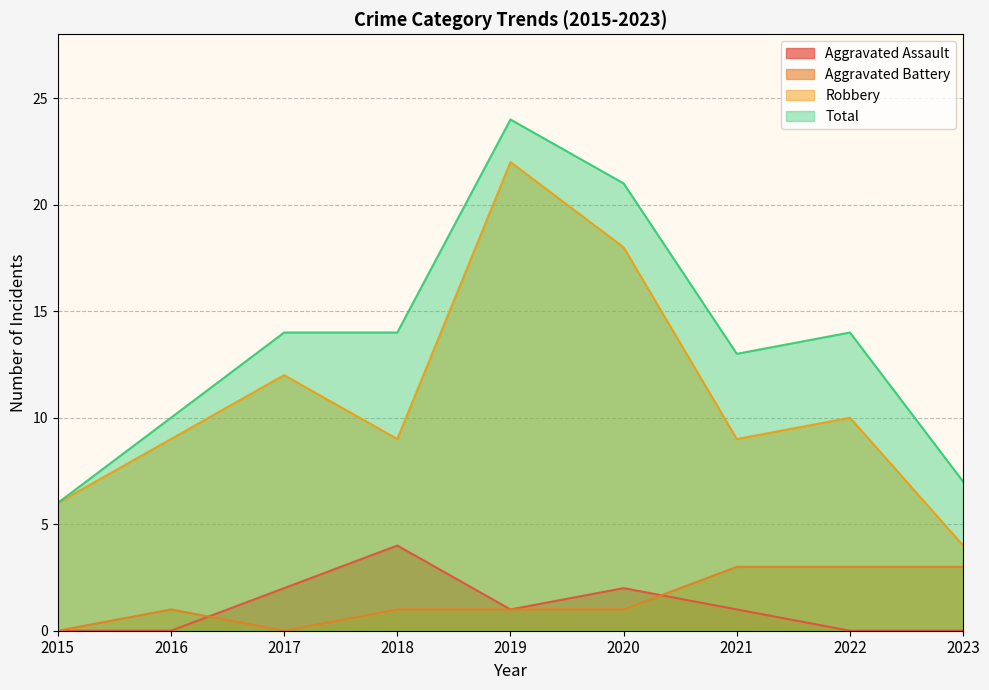

Reading left to right, what are all the values shown in this chart?

Aggravated Assault: 0	0	2	4	1	2	1	0	0
Aggravated Battery: 0	1	0	1	1	1	3	3	3
Robbery: 6	9	12	9	22	18	9	10	4
Total: 6	10	14	14	24	21	13	14	7